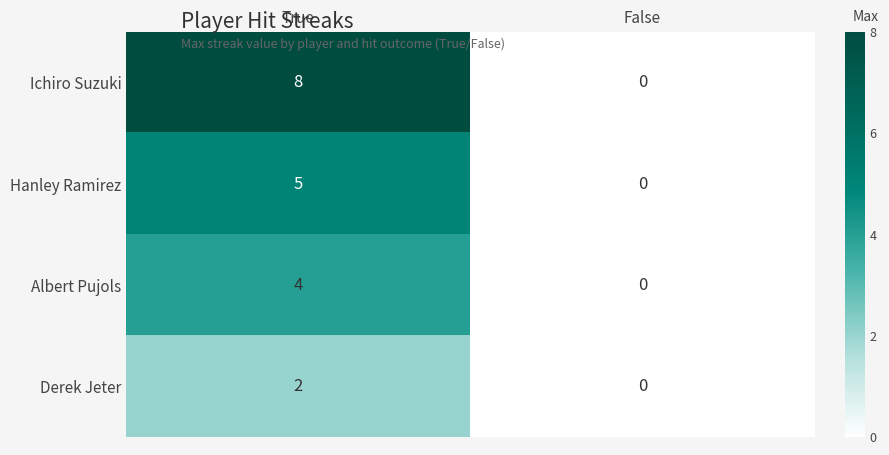

Which series changed the most between True and False?

Ichiro Suzuki